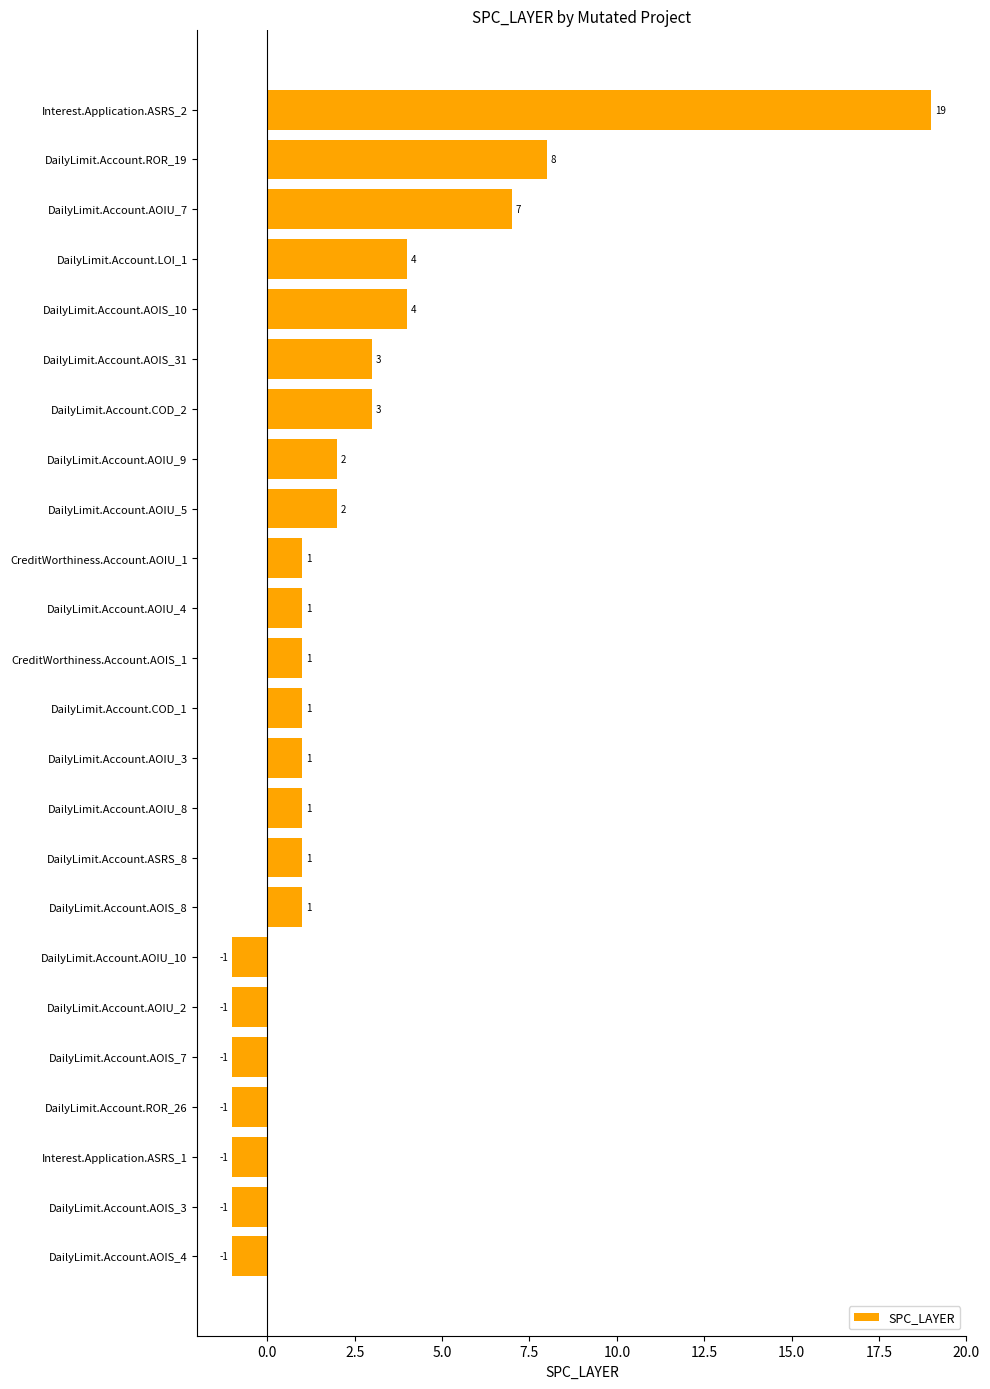

Count the number of data series in this chart.

1